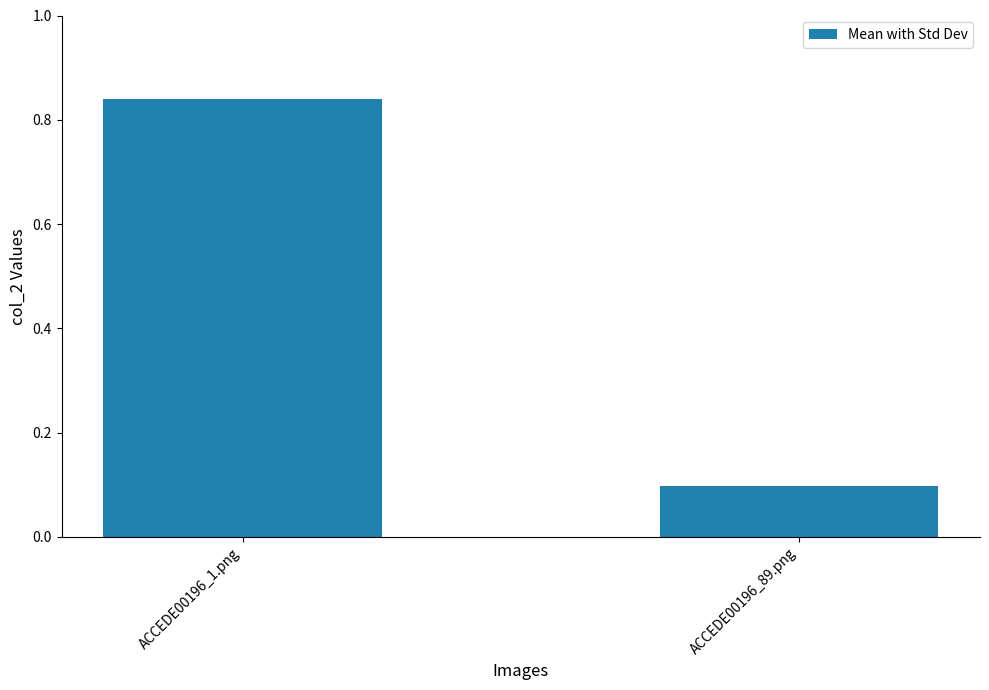

Rank the categories by value from lowest to highest.

ACCEDE00196_89.png, ACCEDE00196_1.png